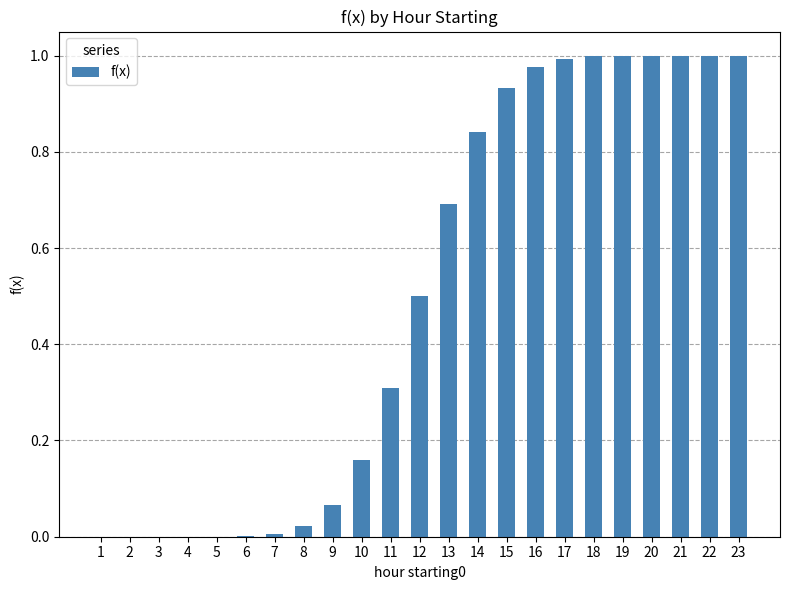

The value at 22 is 1.0. True or false?

True